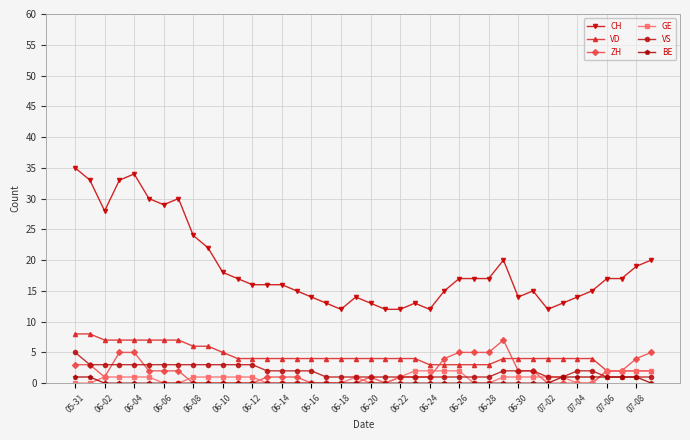

What is the value of the CH point at the 36th from the left?

15